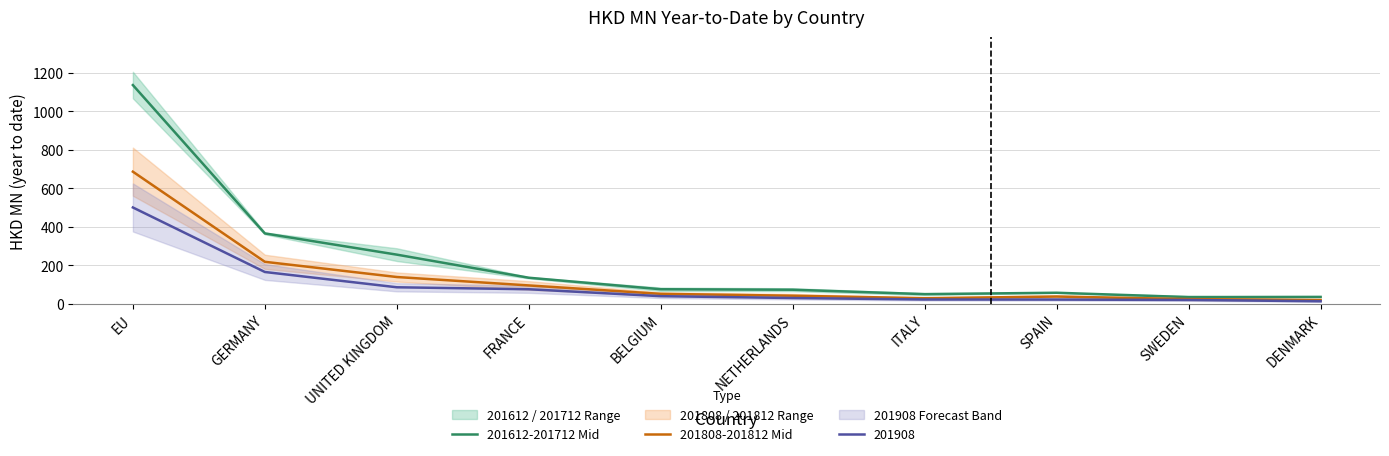

Which series has the largest total across all categories?

201612-201712 Mid